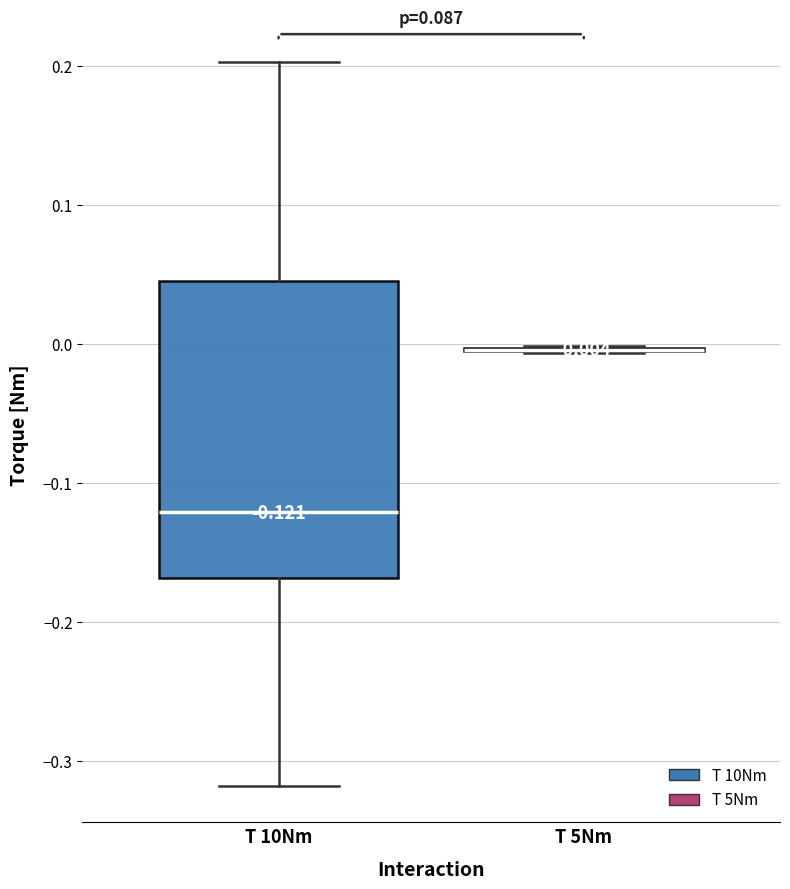

Which box is the tallest, from its lower edge to its upper edge?

T 10Nm